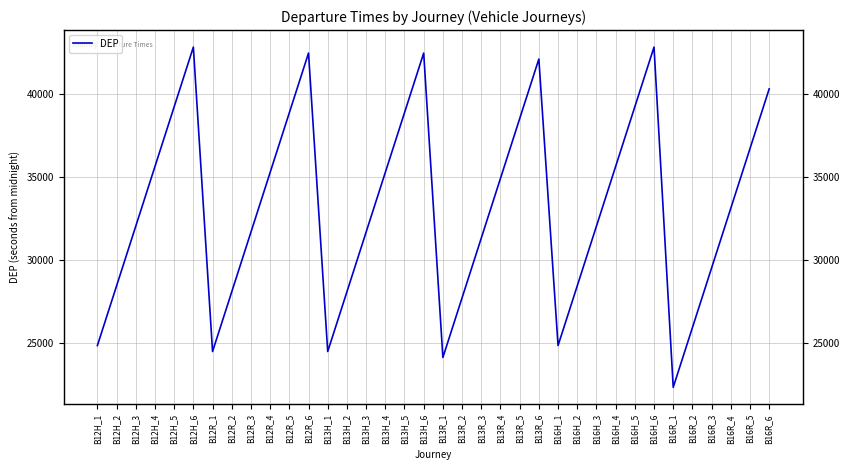

What is the sum of all values?

1194480